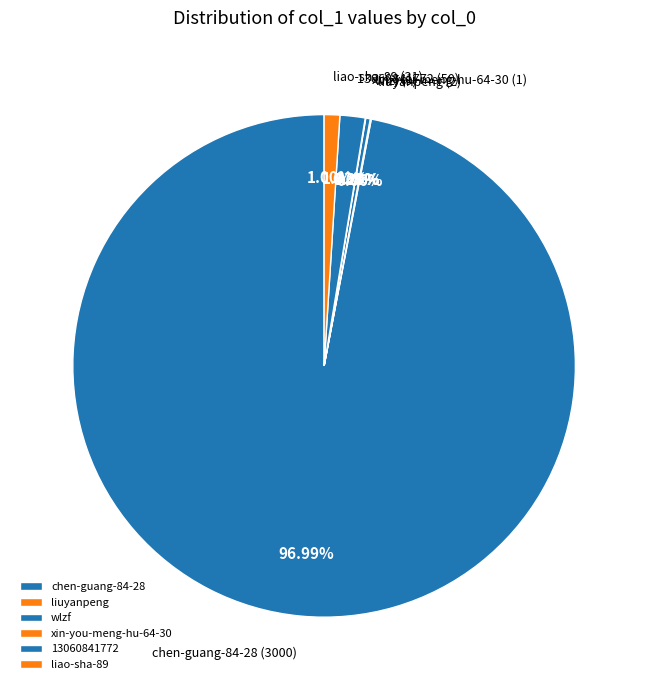

What is the ratio of the value at 13060841772 to the value at liao-sha-89?

1.6